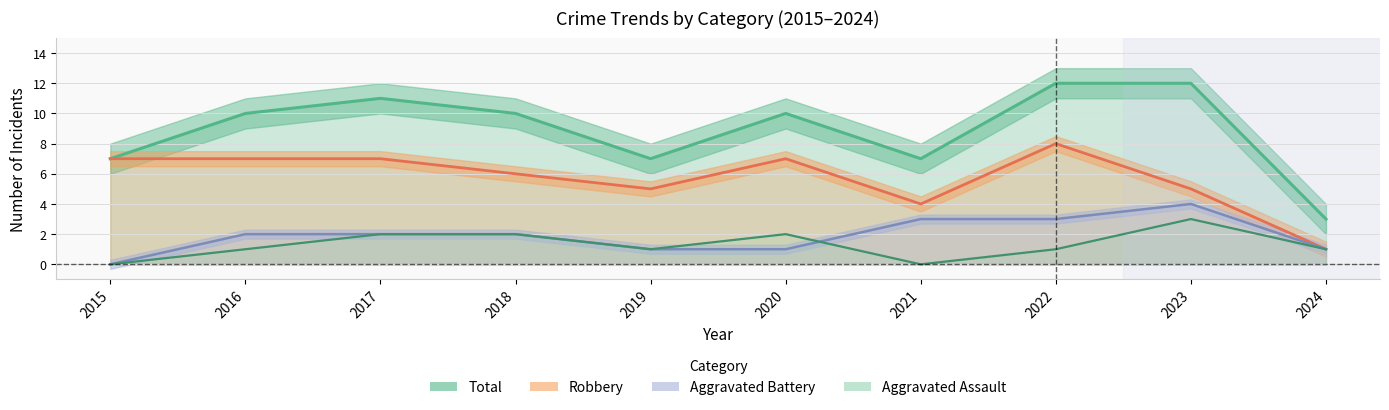

The value of Aggravated Battery at 2017 is 2. True or false?

True